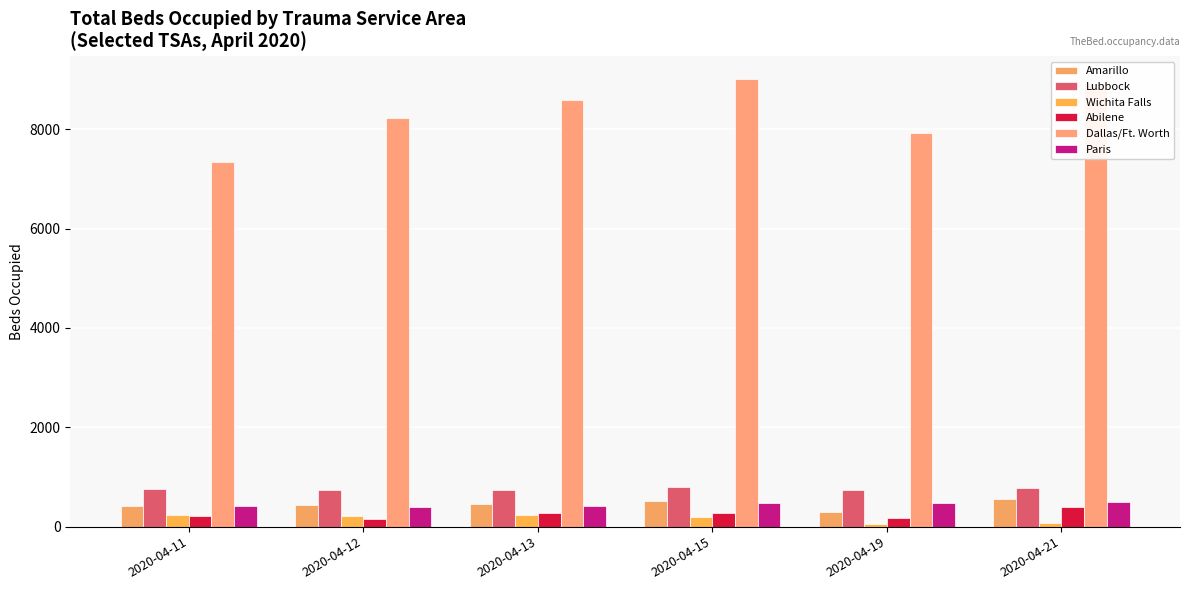

What is the spread (max minus min) of values at 2020-04-11?

7133